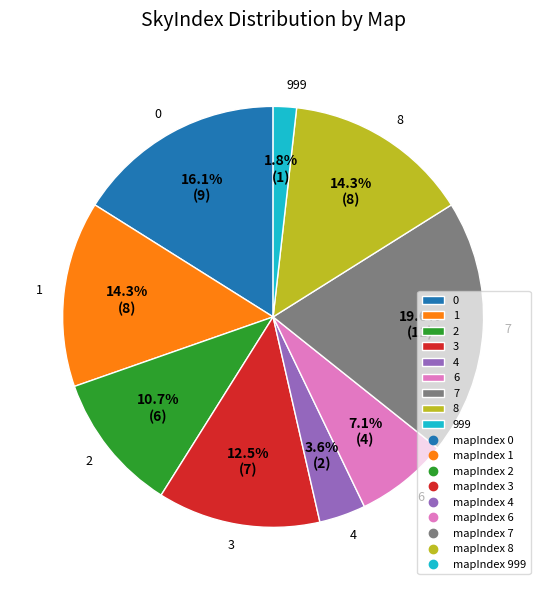

How many segments does this pie chart have?

9